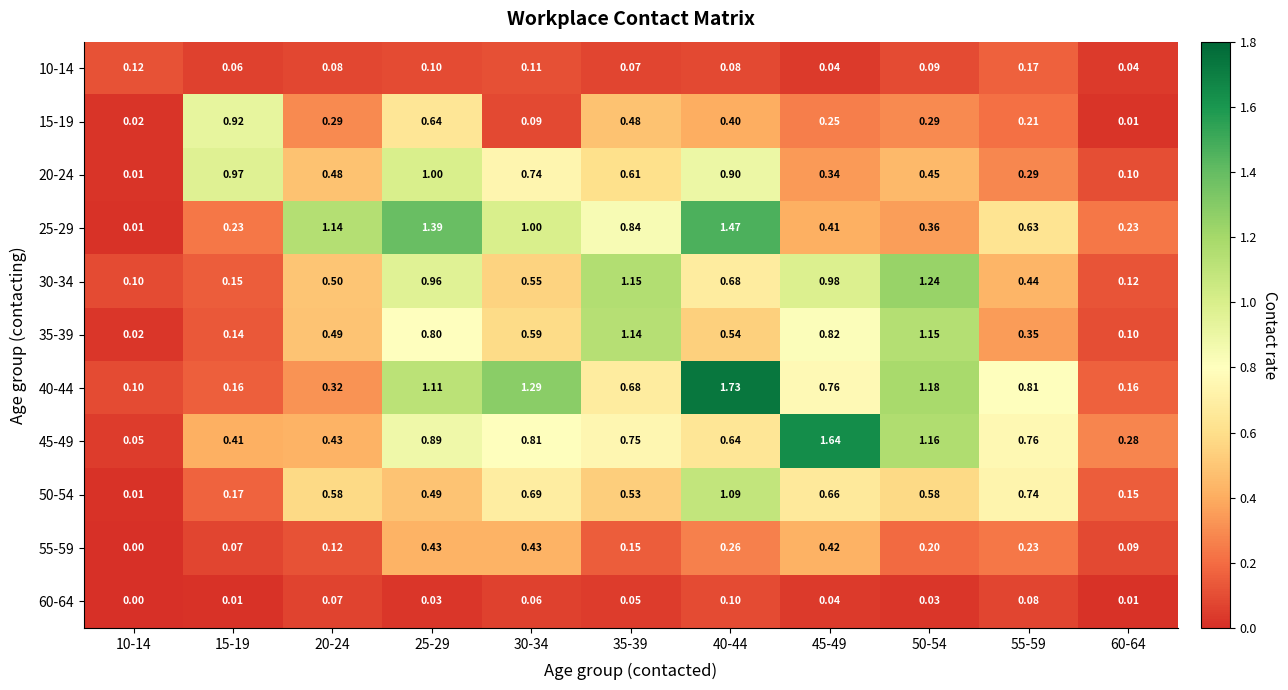

Is the value of 20-24 at 25-29 greater than the value of 60-64 at 50-54?

Yes